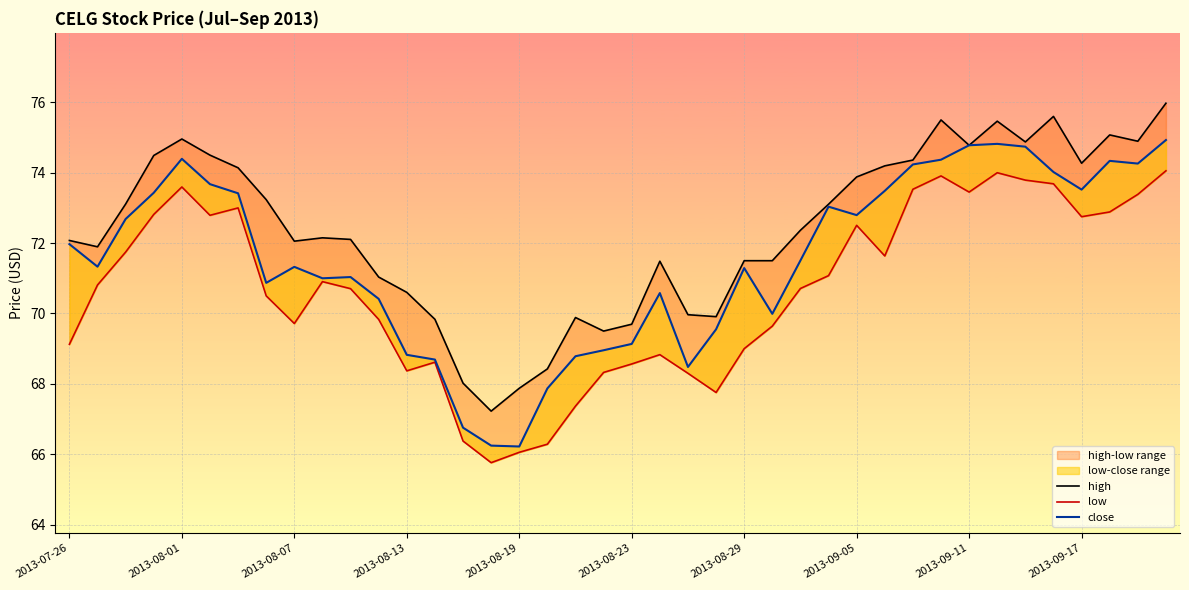

What is the difference between the maximum and minimum values in the high series?

8.8